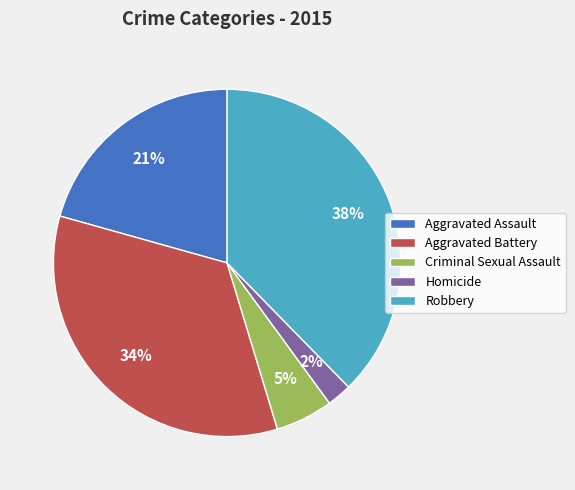

Rank the categories by value from highest to lowest.

Robbery, Aggravated Battery, Aggravated Assault, Criminal Sexual Assault, Homicide